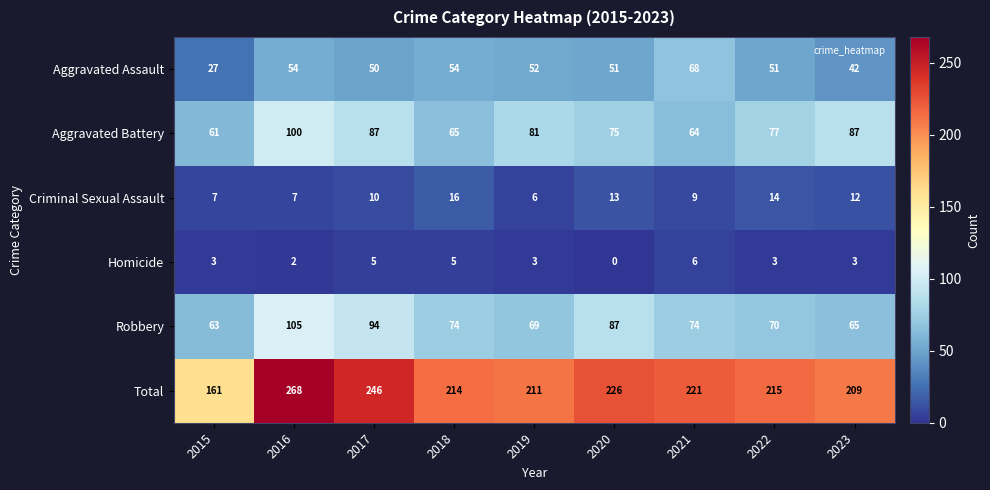

Which series has the widest spread of values?

Total